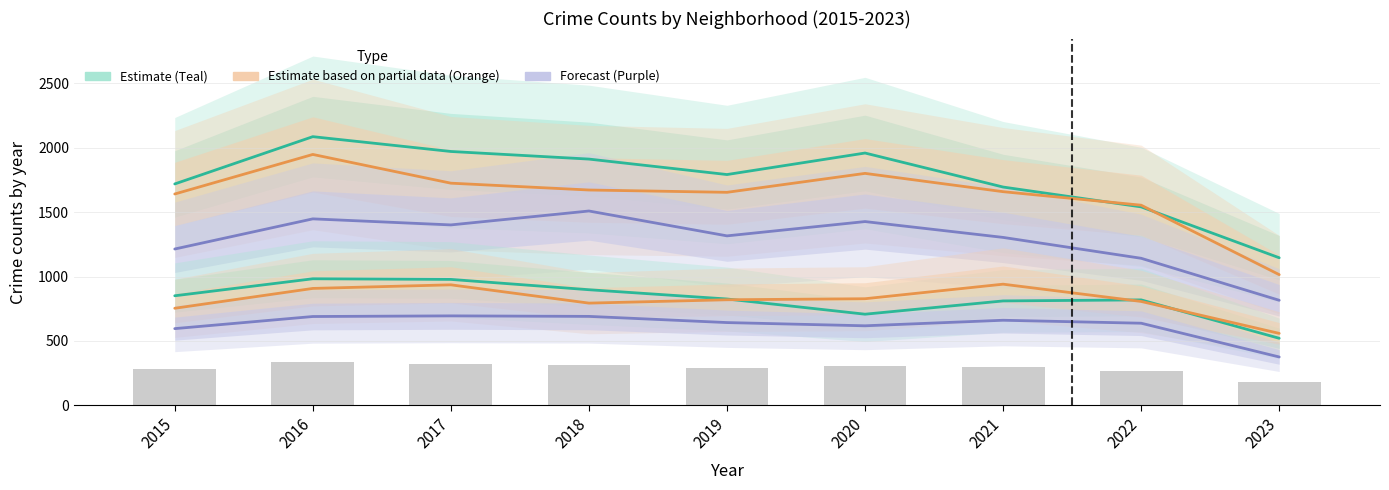

What is the minimum value shown in the chart?

376